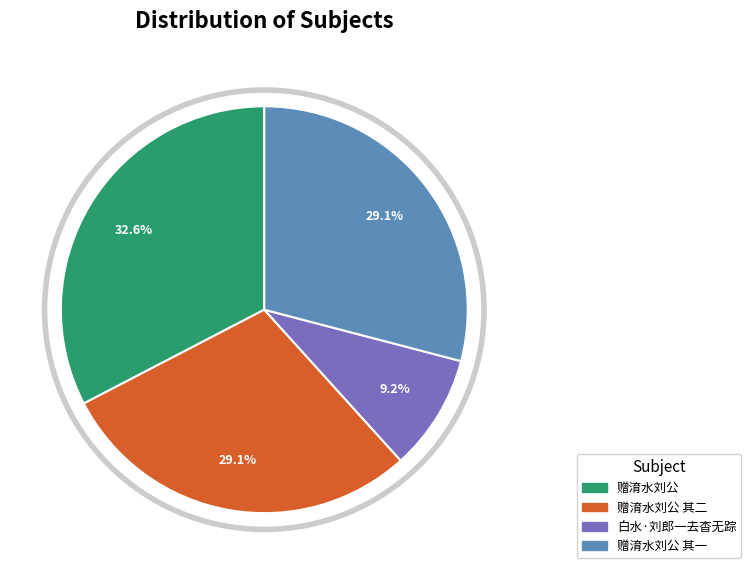

What is the ratio of the value at 赠淯水刘公 to the value at 赠淯水刘公 其一?

1.1